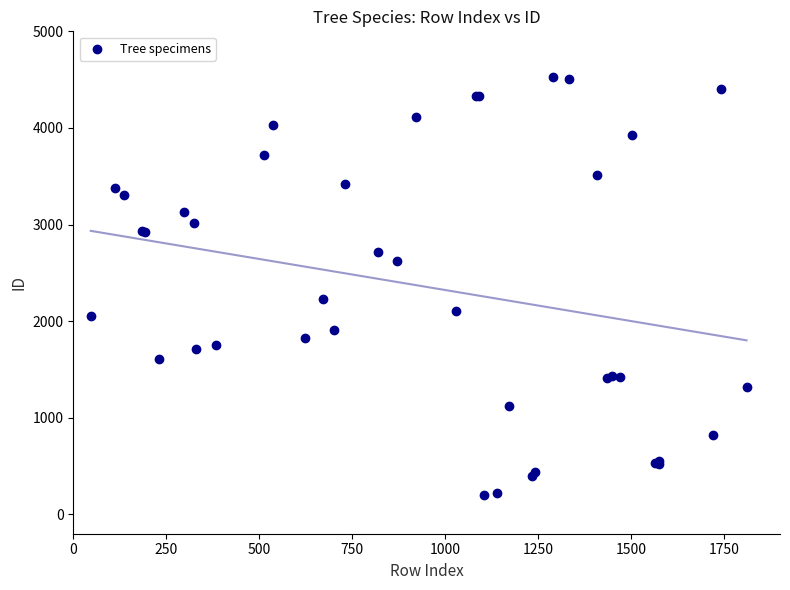

What Y value in the scatter plot is closest to 2364?

2233